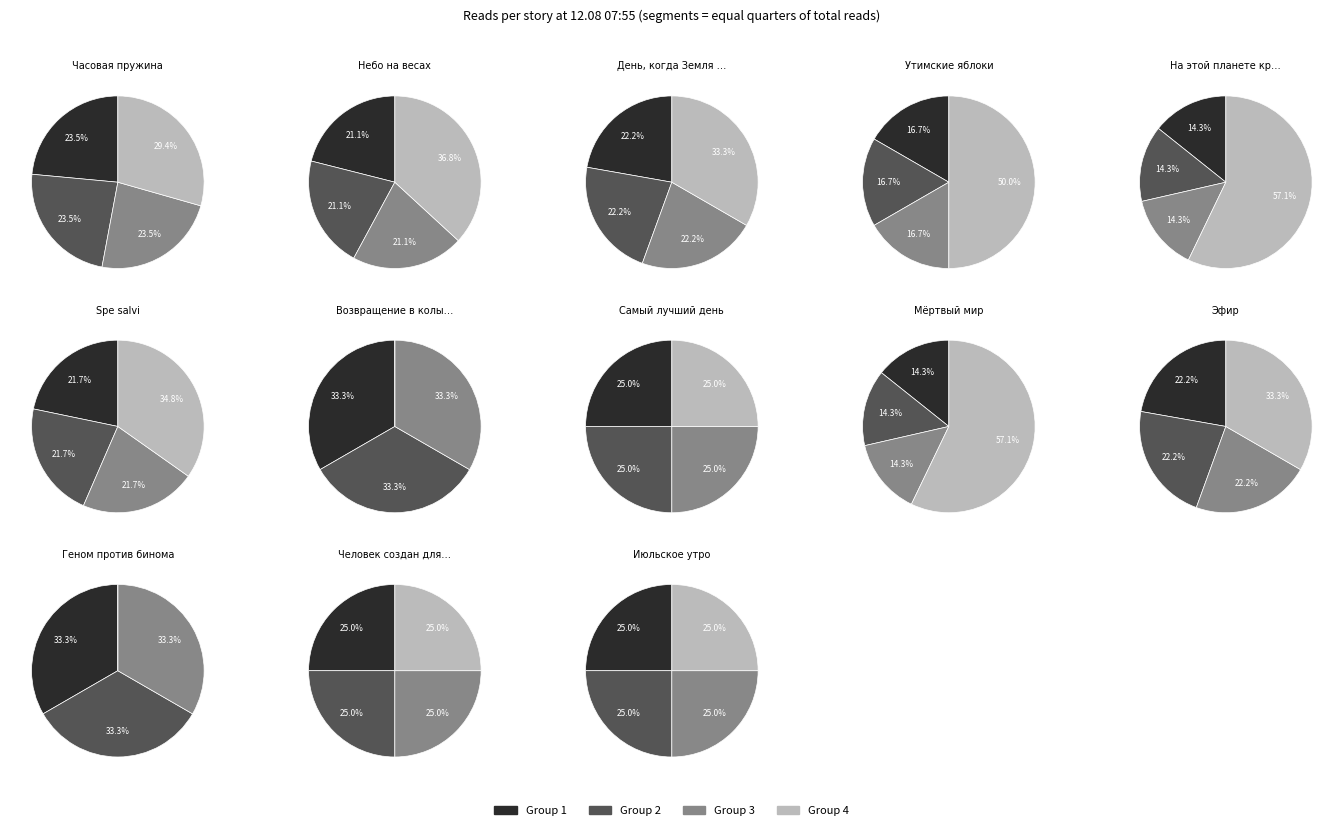

What is the change in value from Эфир to Июльское утро?

-2